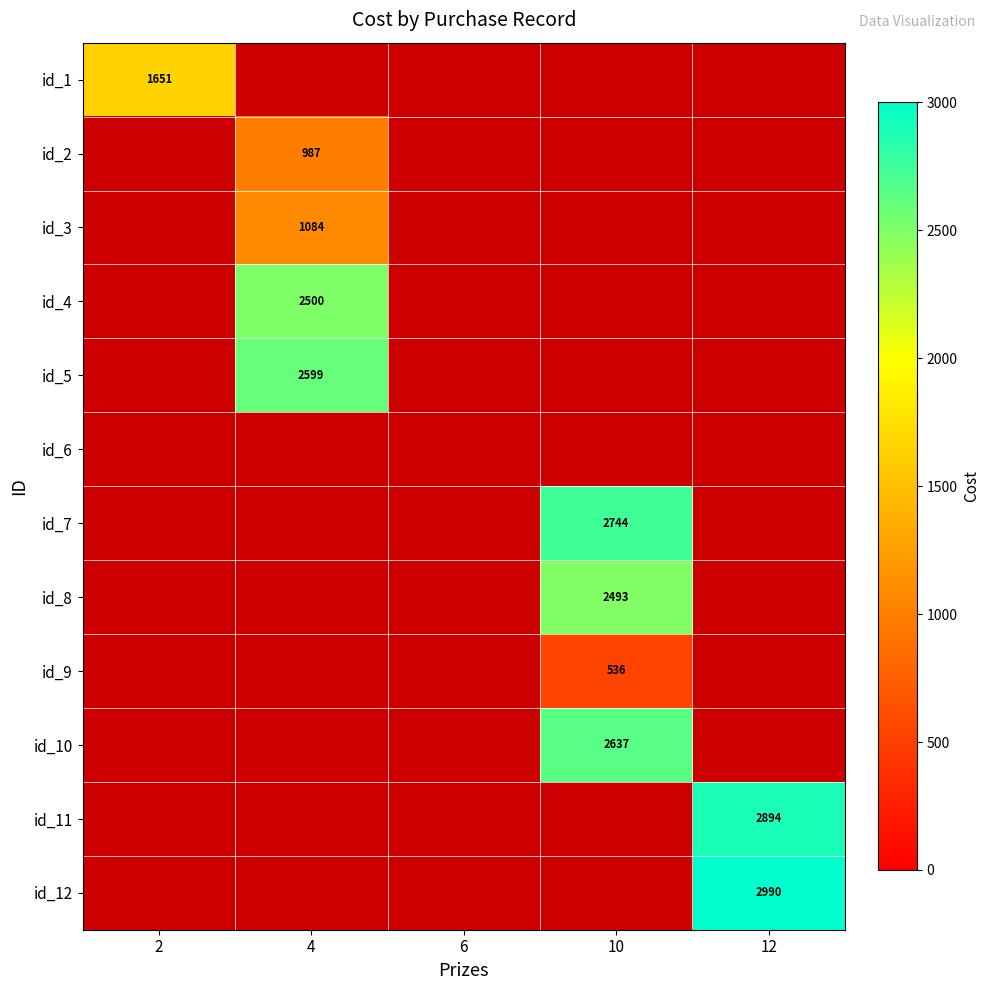

The value of id_2 at 4 is 987.0. True or false?

True